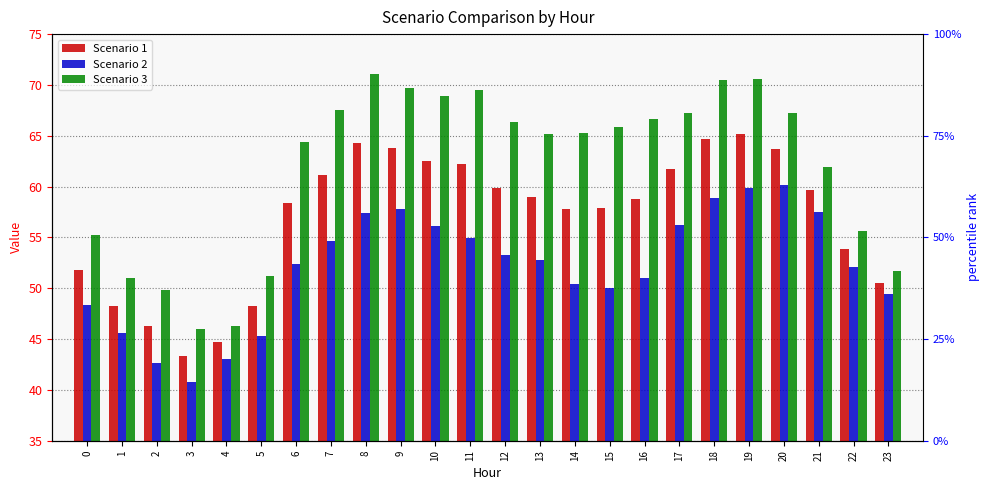

Reading left to right, what are all the values shown in this chart?

Scenario 1: 0=51.8	1=48.3	2=46.3	3=43.4	4=44.7	5=48.3	6=58.4	7=61.1	8=64.2	9=63.8	10=62.5	11=62.2	12=59.8	13=59.0	14=57.8	15=57.9	16=58.8	17=61.7	18=64.7	19=65.2	20=63.7	21=59.7	22=53.9	23=50.6
Scenario 2: 0=48.3	1=45.6	2=42.7	3=40.8	4=43.0	5=45.3	6=52.3	7=54.7	8=57.4	9=57.8	10=56.1	11=55.0	12=53.3	13=52.7	14=50.4	15=50.0	16=51.0	17=56.3	18=58.9	19=59.8	20=60.2	21=57.5	22=52.1	23=49.4
Scenario 3: 0=55.2	1=51.0	2=49.8	3=46.0	4=46.3	5=51.2	6=64.4	7=67.5	8=71.1	9=69.7	10=68.9	11=69.5	12=66.3	13=65.2	14=65.2	15=65.9	16=66.6	17=67.2	18=70.5	19=70.5	20=67.2	21=61.9	22=55.7	23=51.7